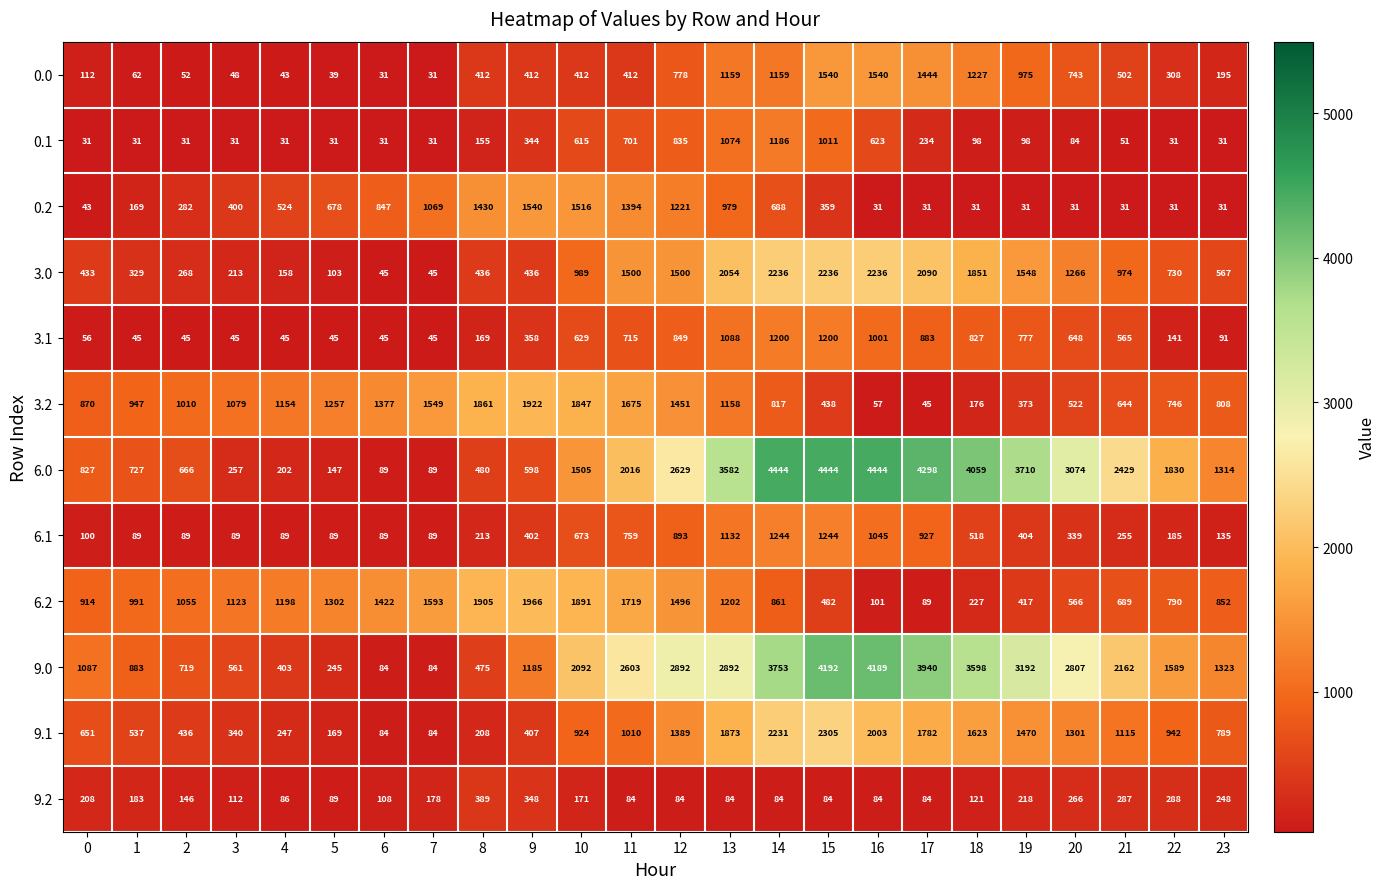

How many series are shown in this chart?

12